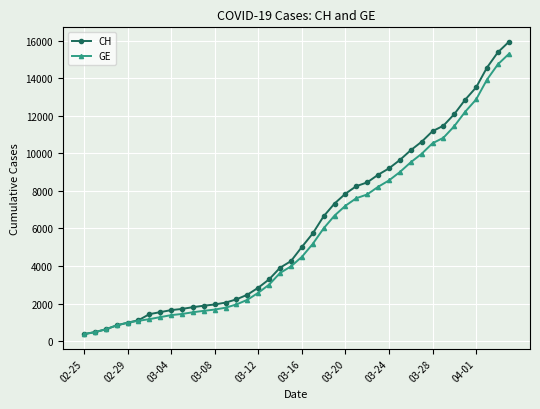

Which series has the largest range (max minus min)?

CH